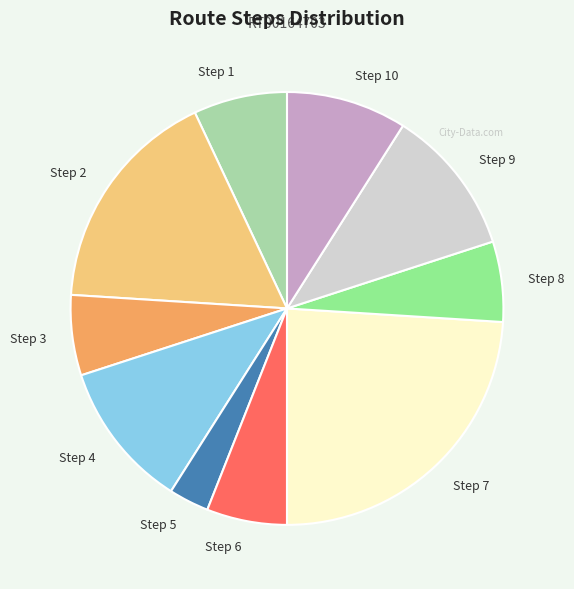

The Step 3 slice represents 1% of the pie. True or false?

False